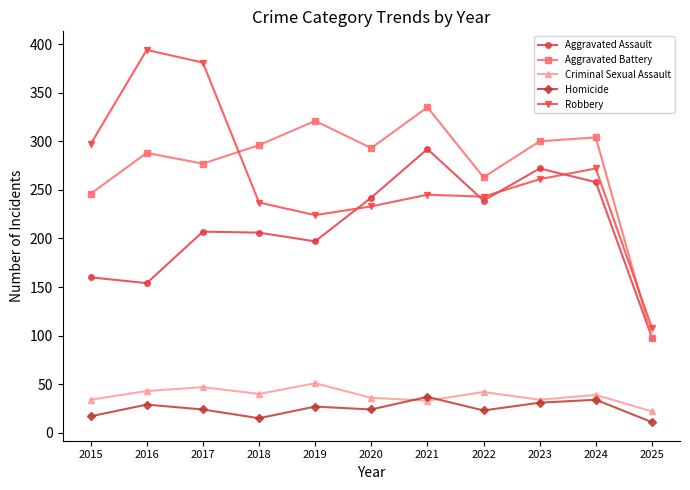

At how many categories does at least one series exceed 357?

2